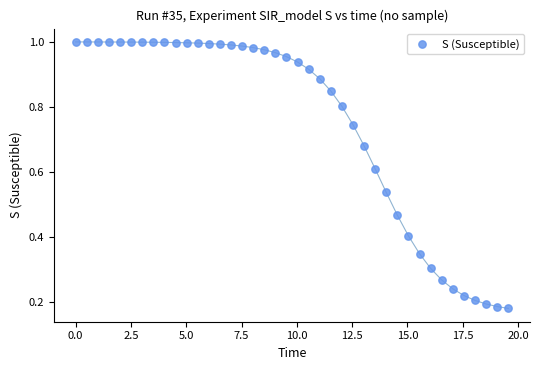

What is the range of X values (max minus min)?

19.6